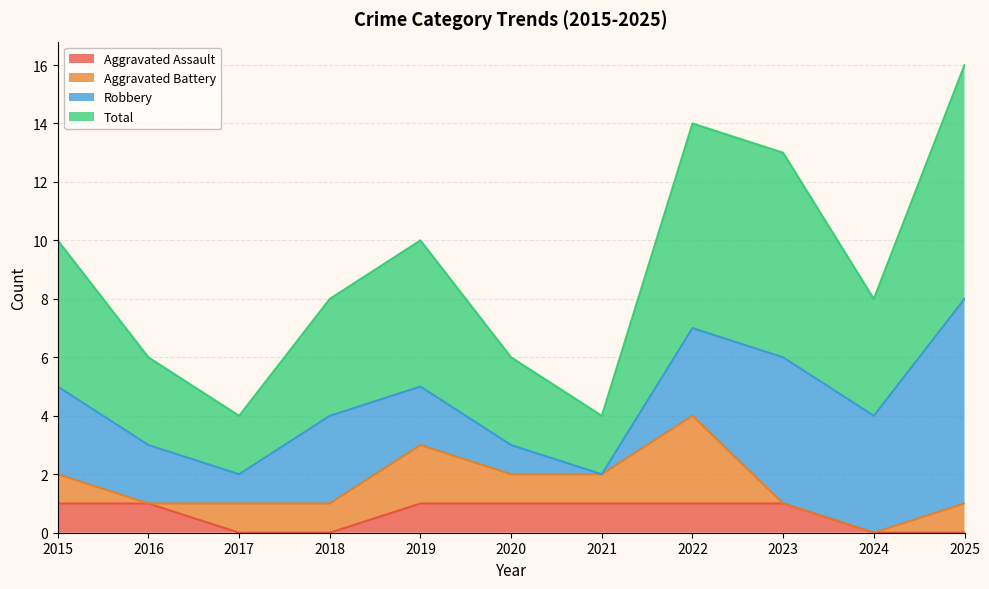

Which label corresponds to the smallest value in the chart?

2017